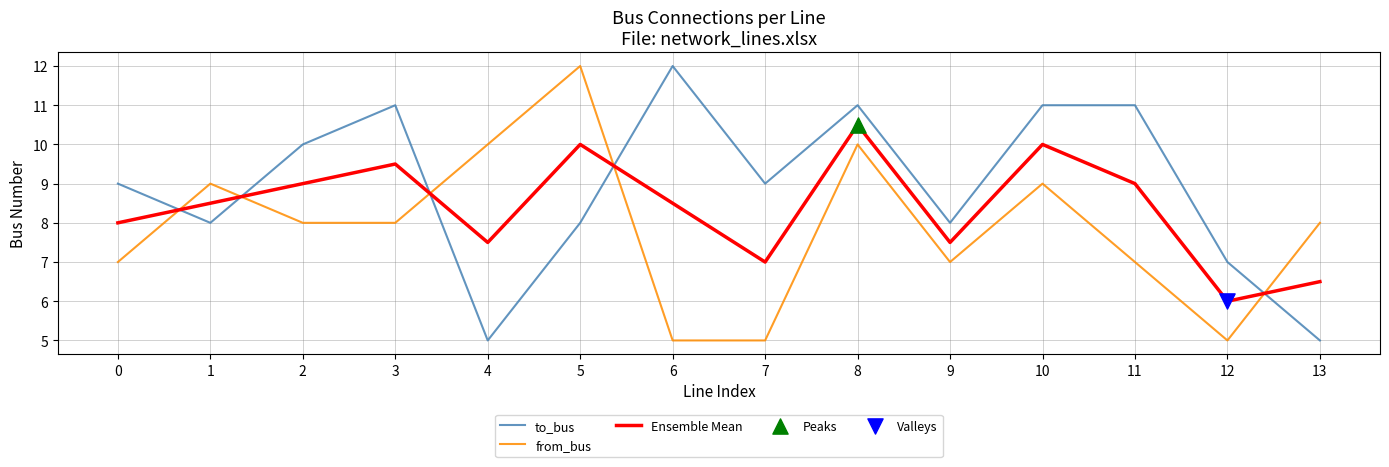

At which category is the sum across all series the highest?

8